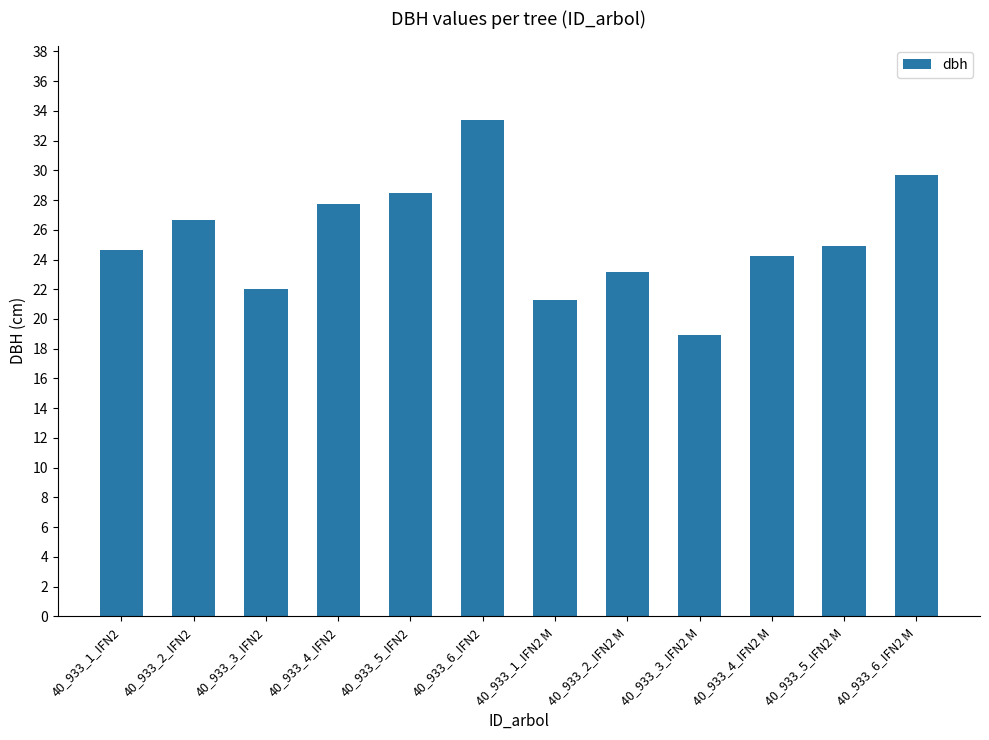

What is the greatest value displayed?

33.4